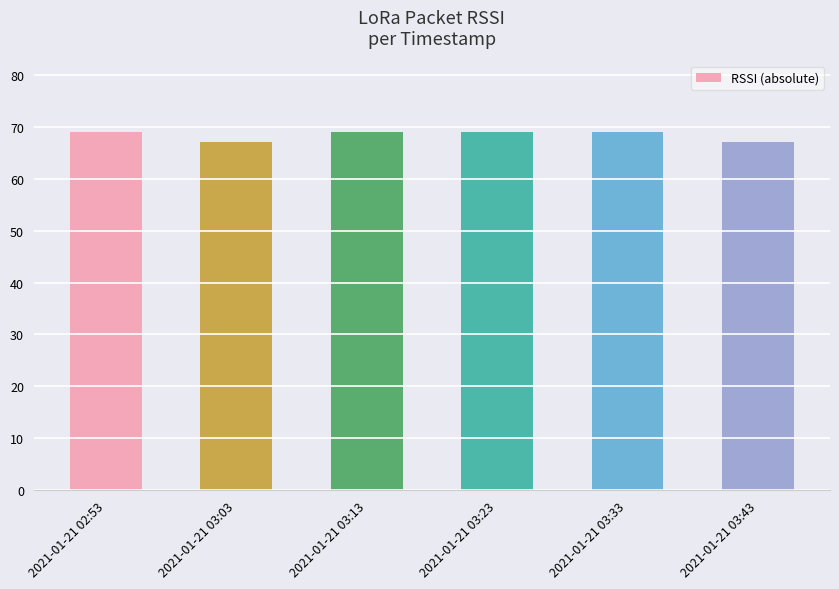

Are the bars grouped side by side (vs. stacked)?

No